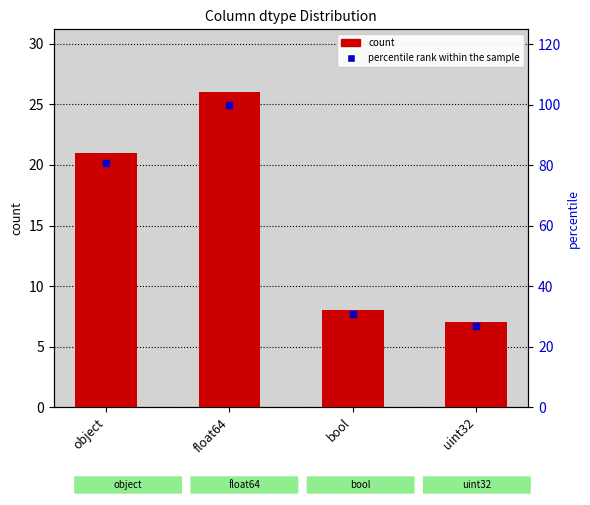

What is the label of the 3rd bar from the left?

bool